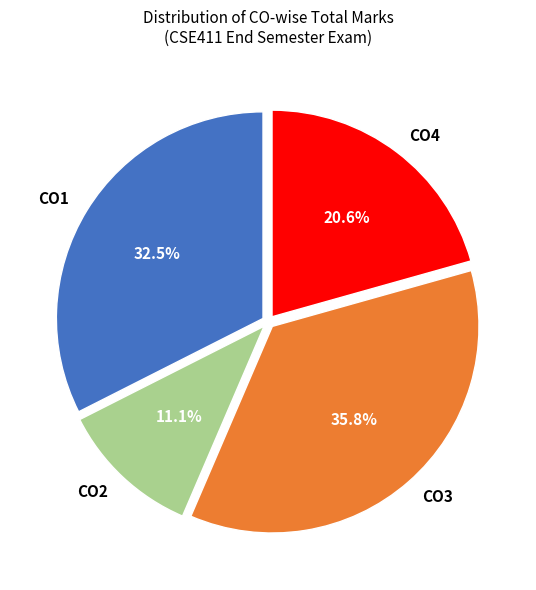

Is there any slice that represents more than half of the pie?

No